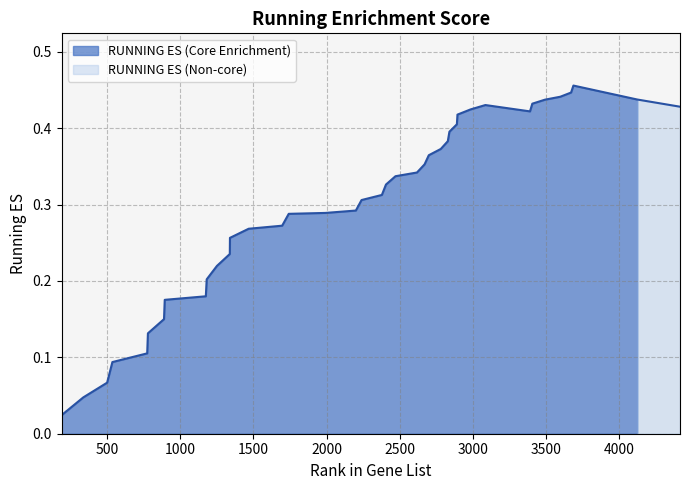

What is the sum of all values?

12.0